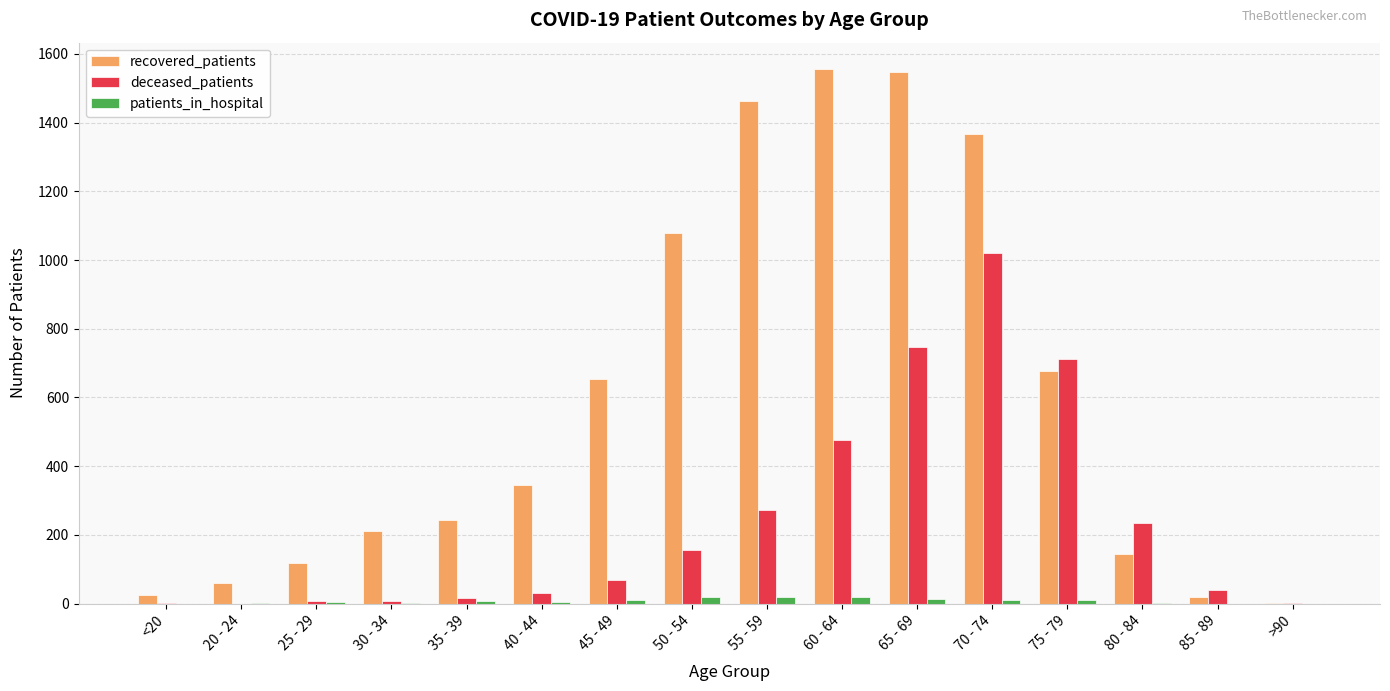

Is the value of recovered_patients at 35 - 39 greater than the value of deceased_patients at 25 - 29?

Yes